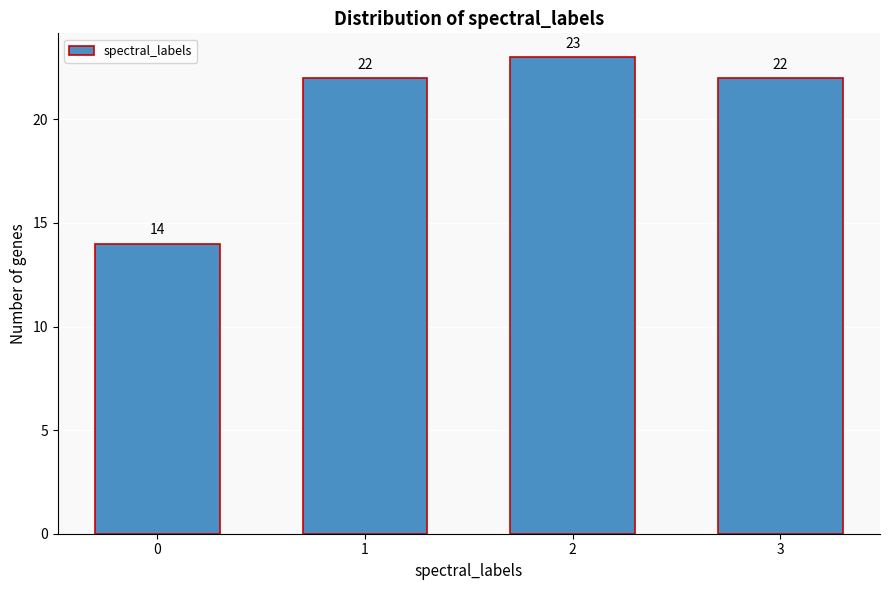

Reading right to left, extract all data points from this chart.

22	23	22	14